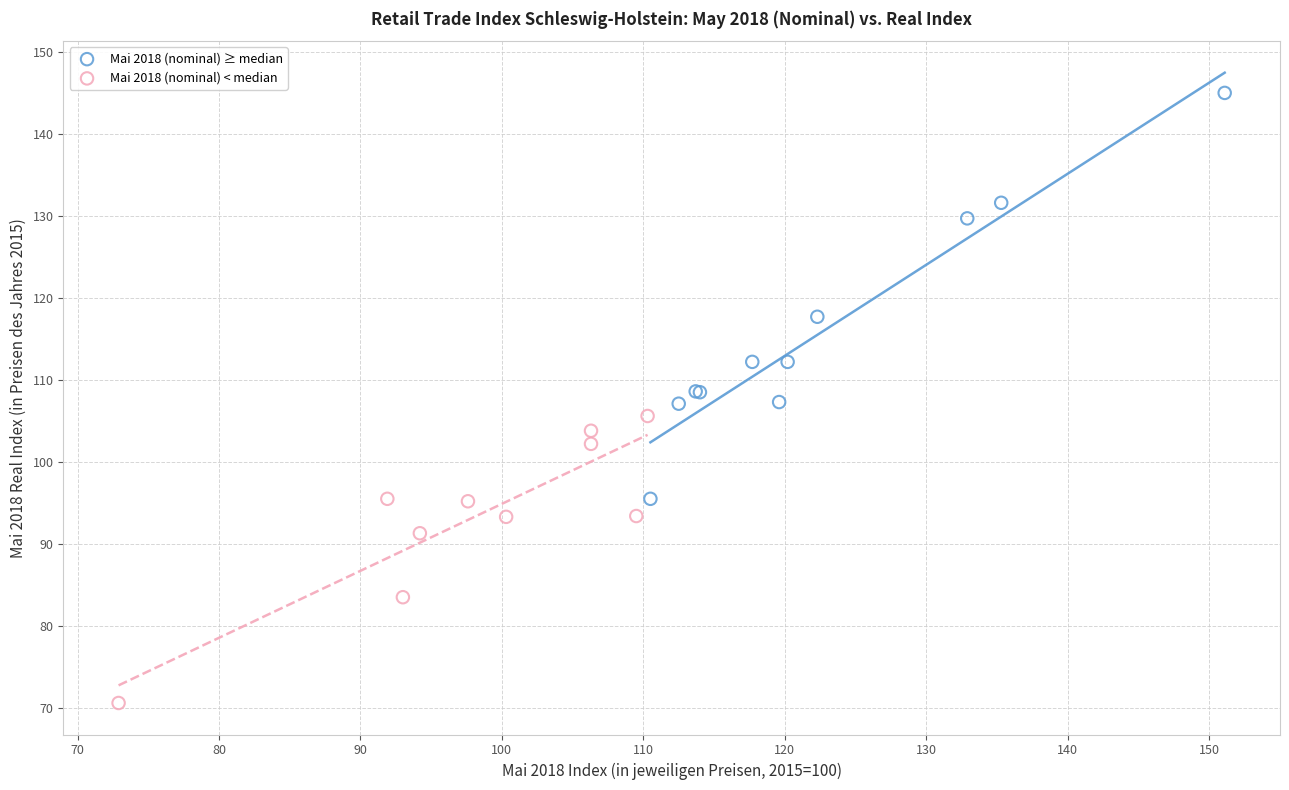

Which series reaches the minimum Y coordinate?

Mai 2018 (nominal) < median